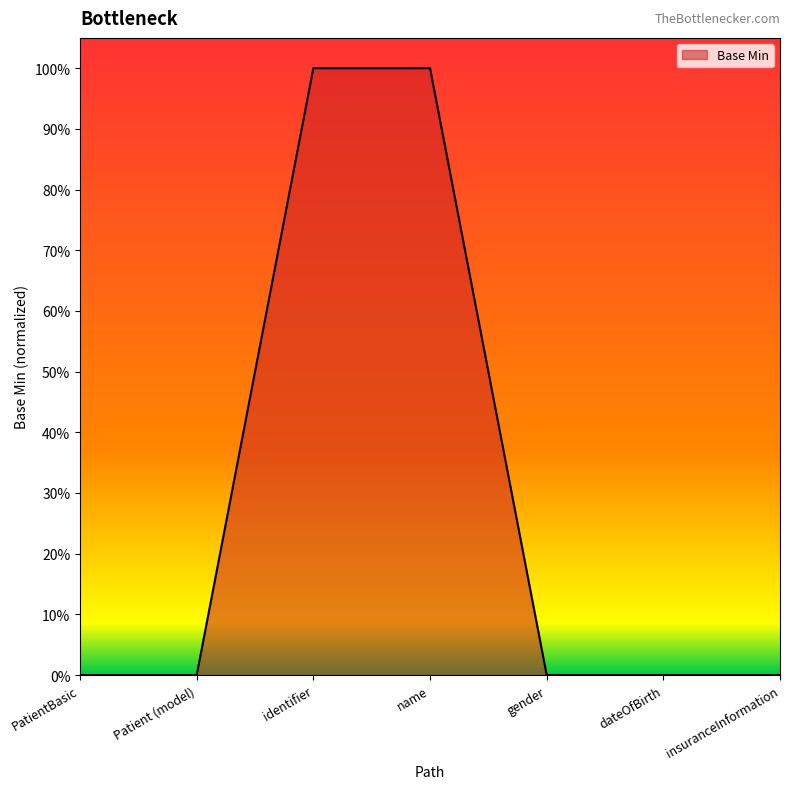

What is the difference between the maximum and minimum values?

1